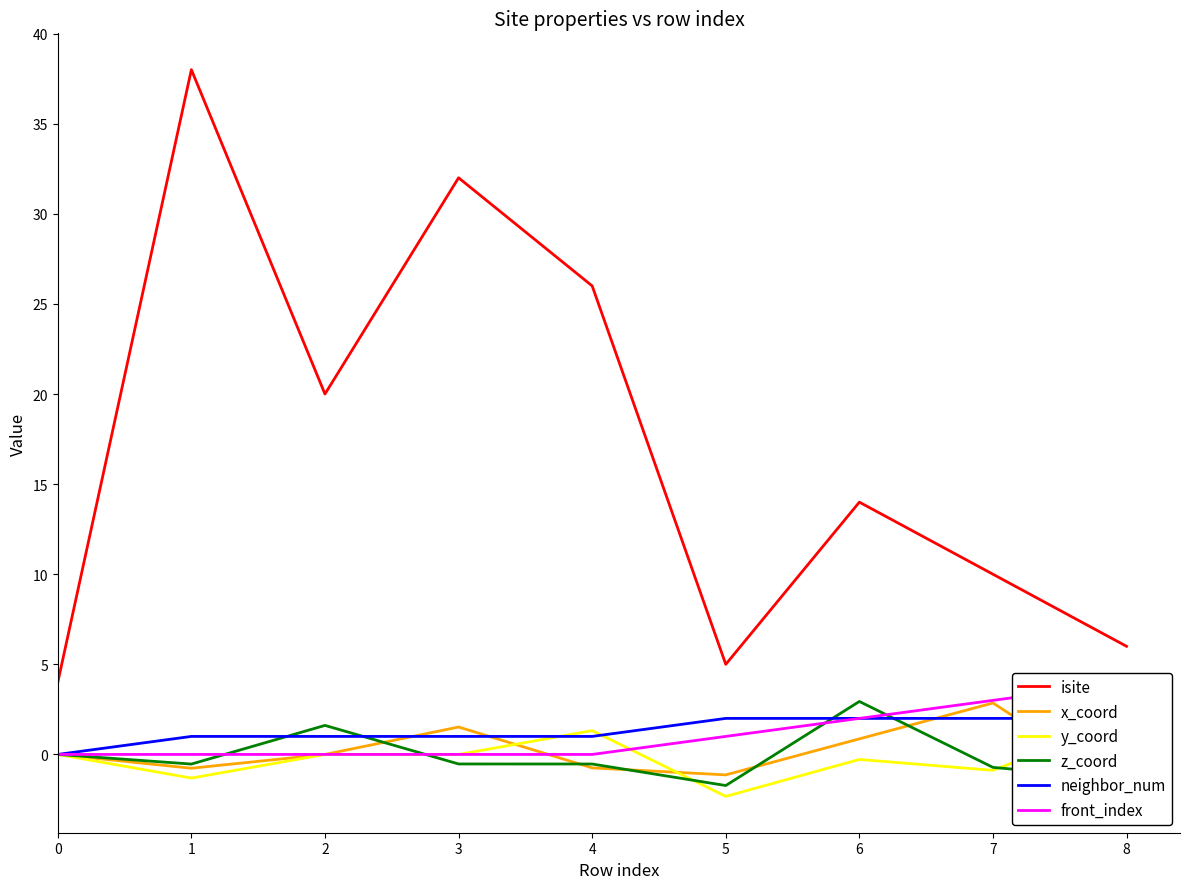

What is the minimum value shown in the chart?

-2.3